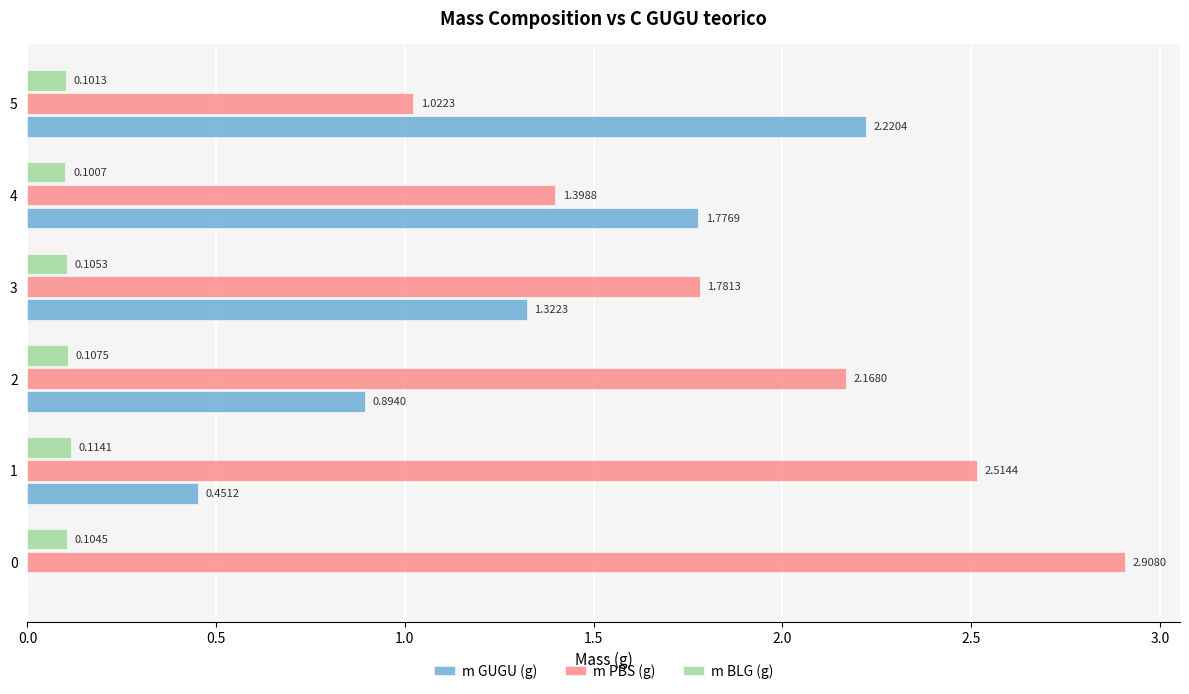

What is the sum of the m GUGU (g) values at 3 and 4?

3.1